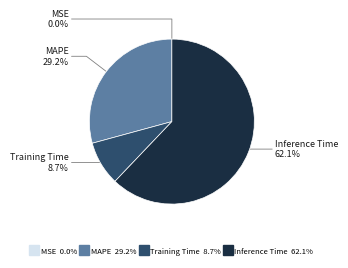

Is there any slice that represents more than half of the pie?

Yes